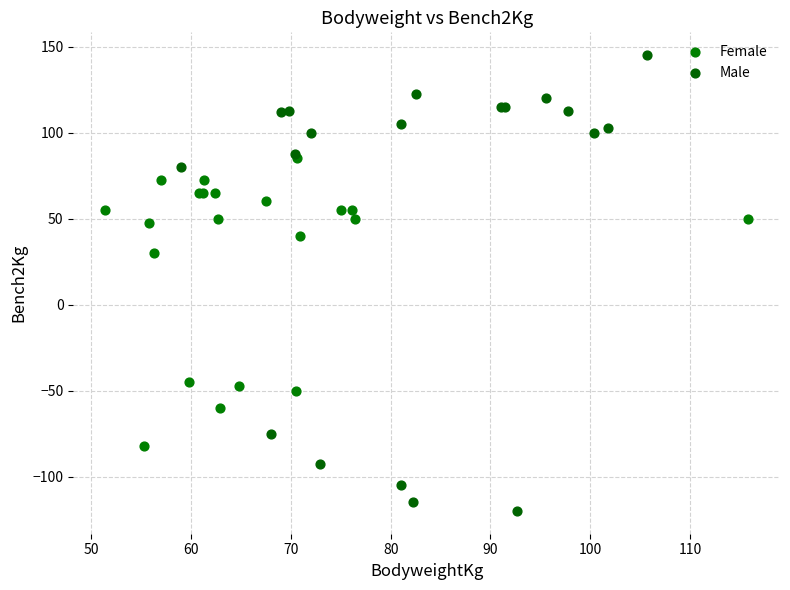

What are all the series names shown in the legend?

Female, Male